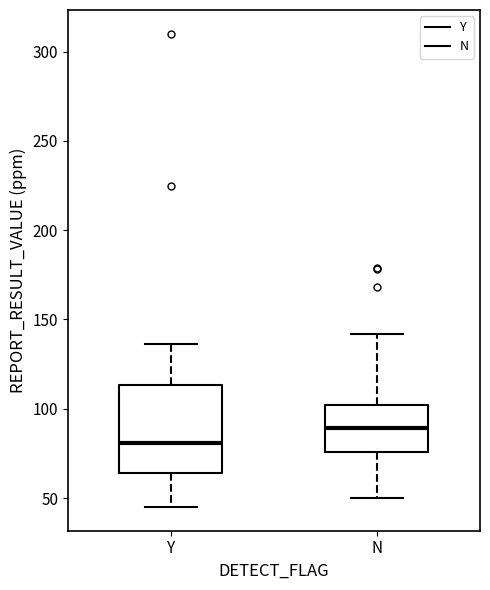

Reading left to right, read every box against the y-axis: the position of its median line, the range the box covers, and the ends of its whiskers. The values are not printed on the chart, so give them approximately, as read against the axis.

Y: median 80, box 65 to 115, whiskers 45 to 135
N: median 90, box 75 to 100, whiskers 50 to 140